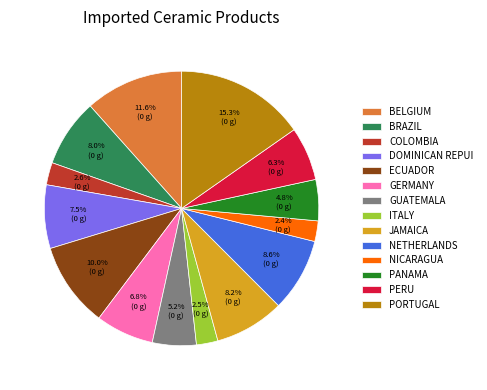

Between NICARAGUA and NETHERLANDS, which is larger?

NETHERLANDS